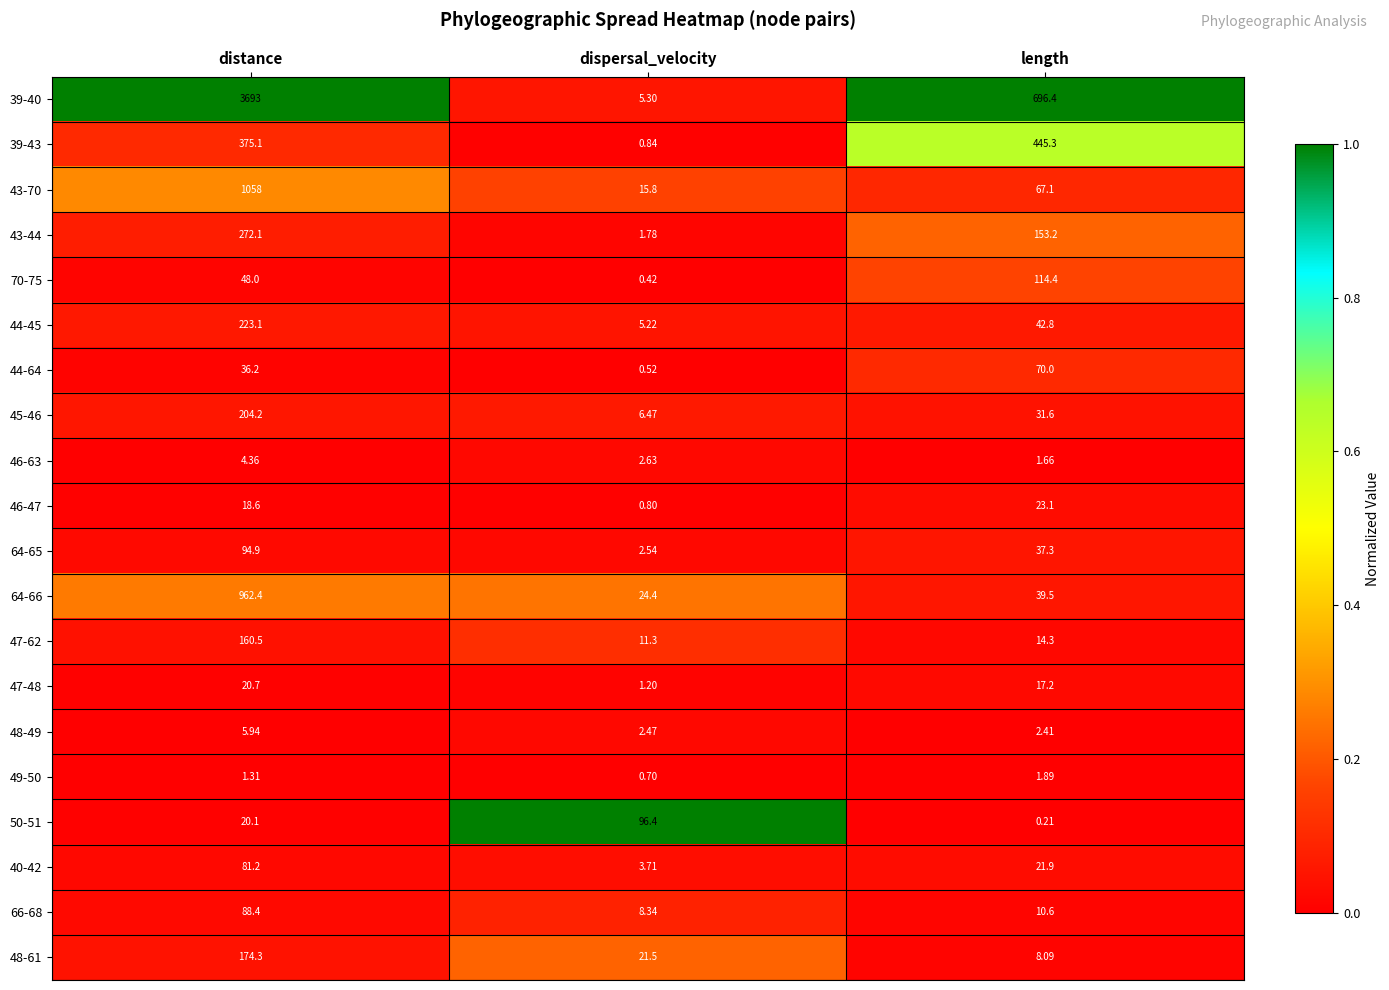

Which label corresponds to the smallest value in the chart?

length